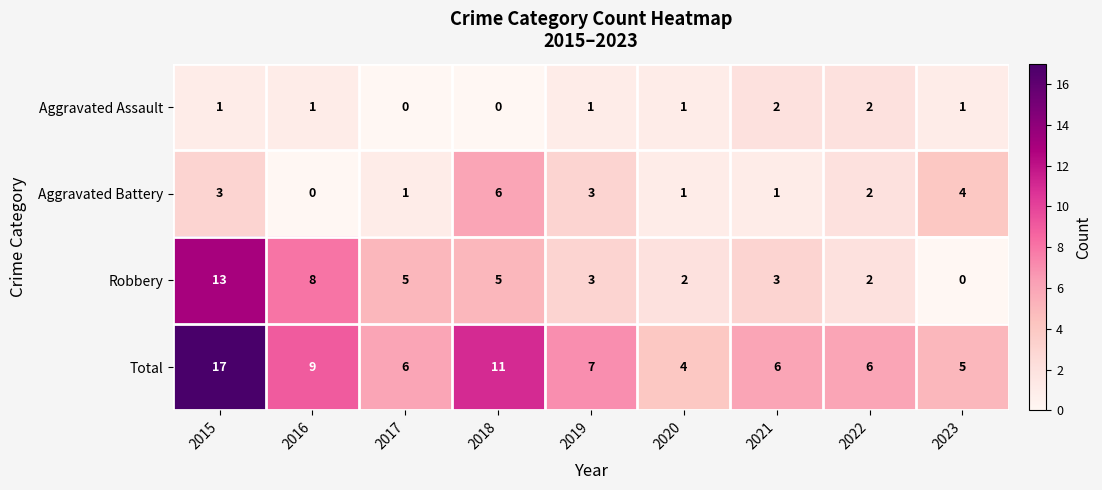

List the series in order of their peak value, lowest first.

Aggravated Assault, Aggravated Battery, Robbery, Total